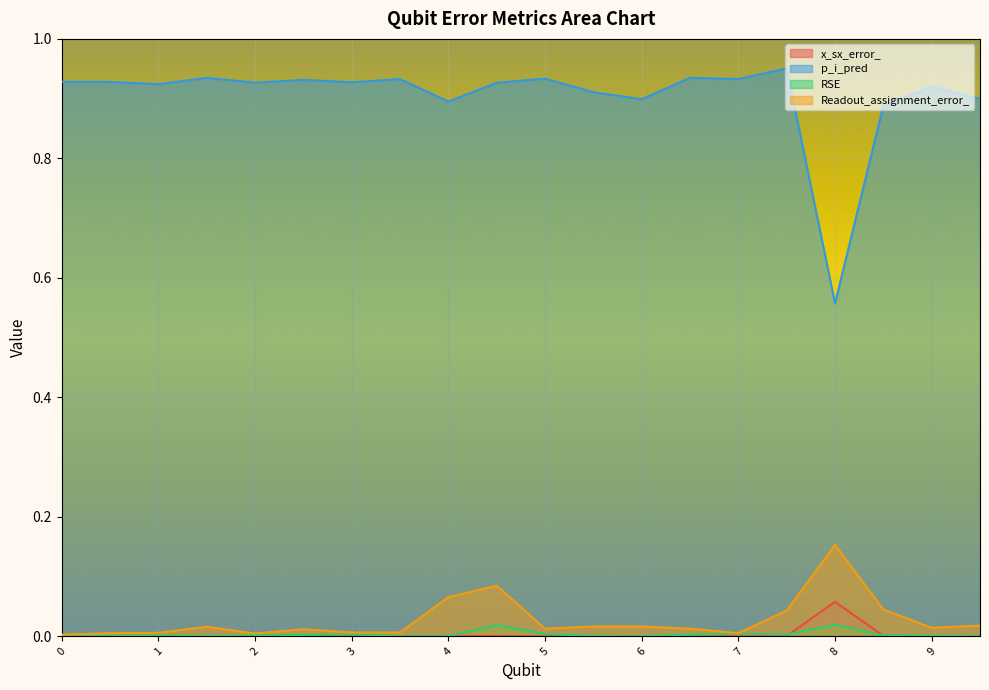

Reading right to left, list all the values displayed in this chart.

x_sx_error_: 9=0.0	9=0.0	8=0.0	8=0.1	7=0.0	7=0.0	6=0.0	6=0.0	5=0.0	5=0.0	4=0.0	4=0.0	3=0.0	3=0.0	2=0.0	2=0.0	1=0.0	1=0.0	0=0.0	0=0.0
p_i_pred: 9=0.9	9=0.9	8=0.9	8=0.6	7=1.0	7=0.9	6=0.9	6=0.9	5=0.9	5=0.9	4=0.9	4=0.9	3=0.9	3=0.9	2=0.9	2=0.9	1=0.9	1=0.9	0=0.9	0=0.9
RSE: 9=0.0	9=0.0	8=0.0	8=0.0	7=0.0	7=0.0	6=0.0	6=0.0	5=0.0	5=0.0	4=0.0	4=0.0	3=0.0	3=0.0	2=0.0	2=0.0	1=0.0	1=0.0	0=0.0	0=0.0
Readout_assignment_error_: 9=0.0	9=0.0	8=0.0	8=0.2	7=0.0	7=0.0	6=0.0	6=0.0	5=0.0	5=0.0	4=0.1	4=0.1	3=0.0	3=0.0	2=0.0	2=0.0	1=0.0	1=0.0	0=0.0	0=0.0